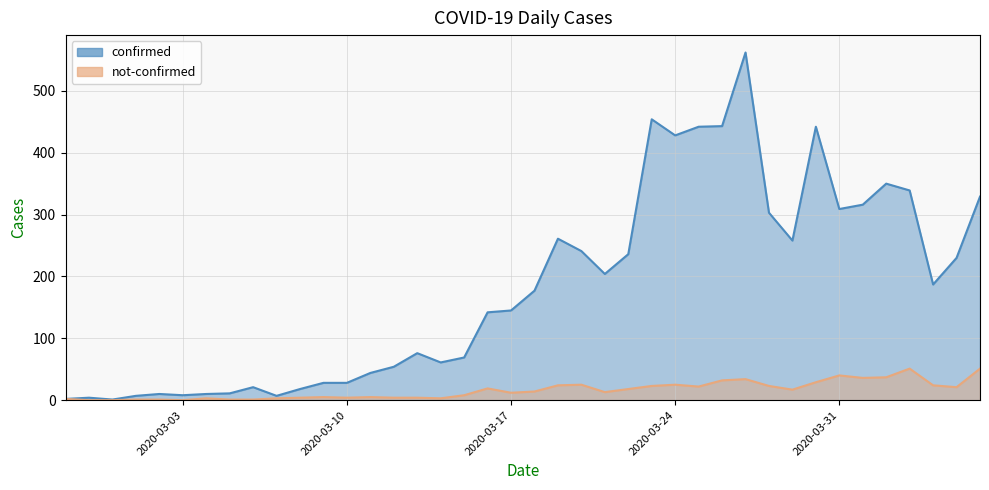

In confirmed, how many points are higher than both neighbors (excluding endpoints)?

9